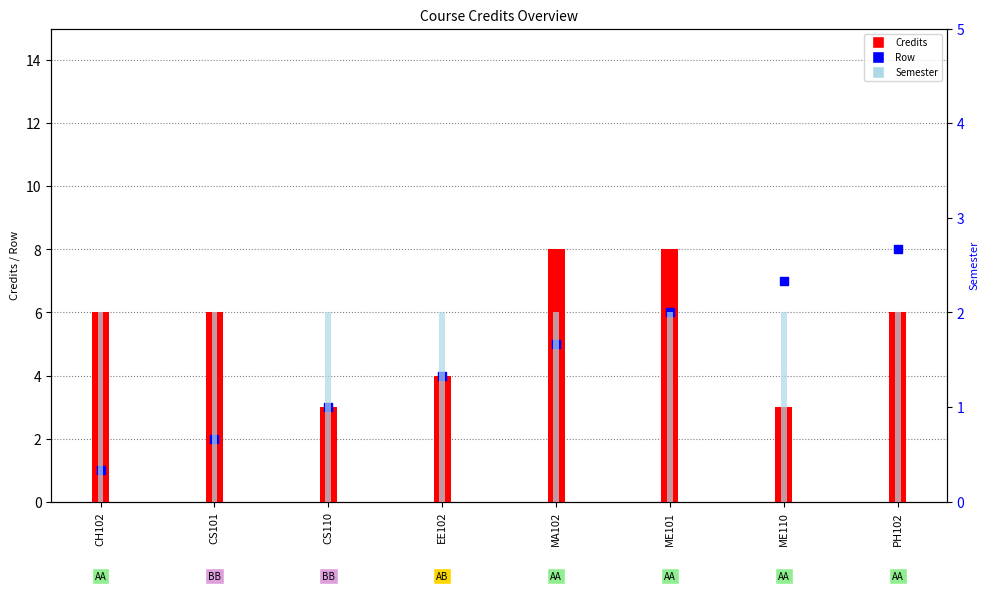

What is the total value across all series at CH102?

9